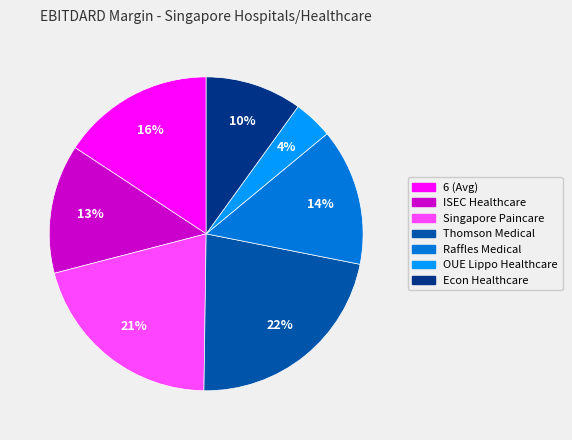

To the nearest percent, what percentage of the pie is OUE Lippo Healthcare?

4%